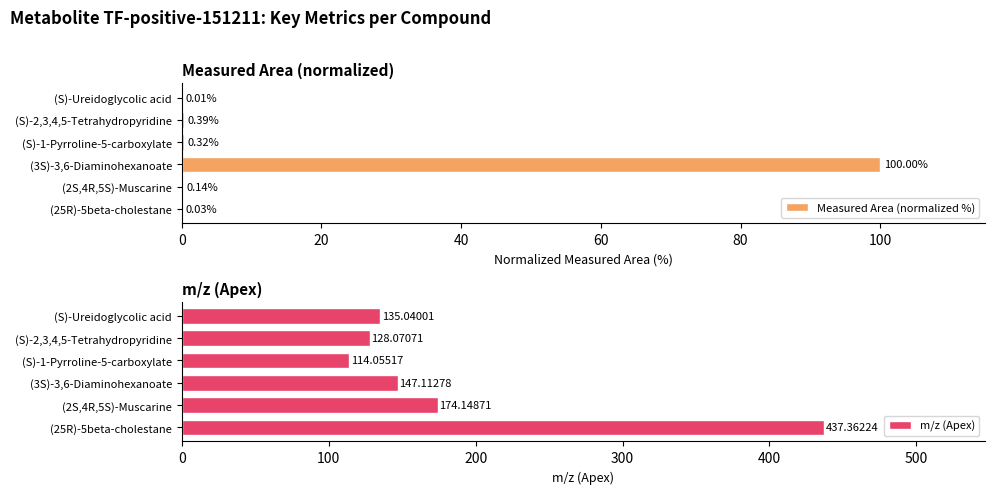

Rank the categories by m/z (Apex) value from lowest to highest.

(S)-1-Pyrroline-5-carboxylate, (S)-2,3,4,5-Tetrahydropyridine, (S)-Ureidoglycolic acid, (3S)-3,6-Diaminohexanoate, (2S,4R,5S)-Muscarine, (25R)-5beta-cholestane